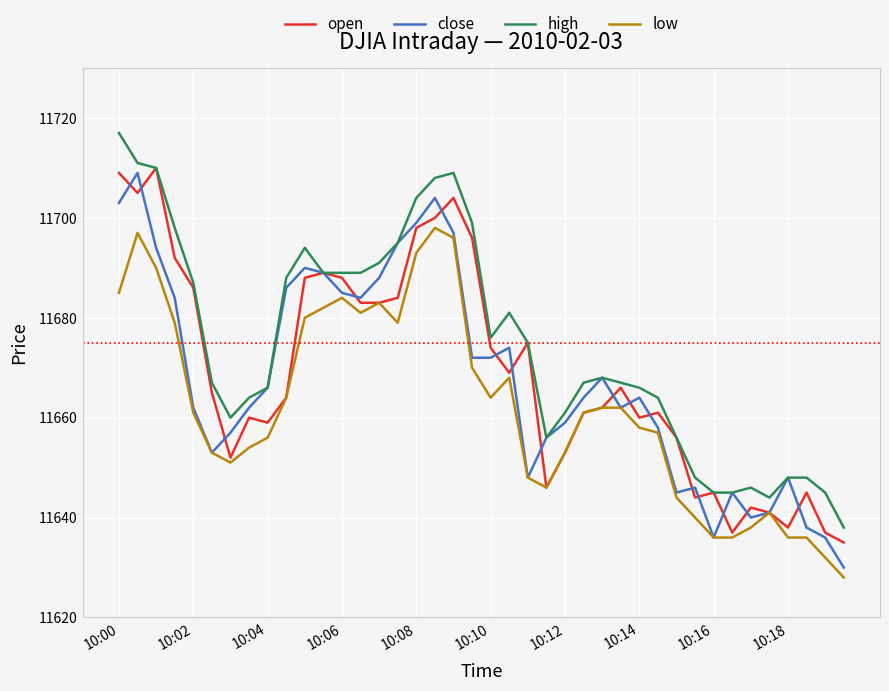

What is the difference between the second highest and second lowest values in the high series?

67